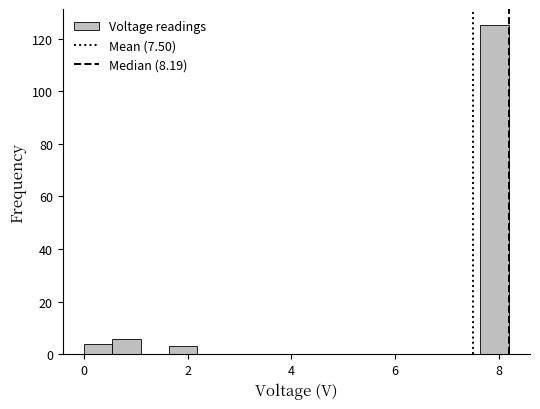

Read against the x-axis, roughly where is the centre of the tallest bar?

8.0